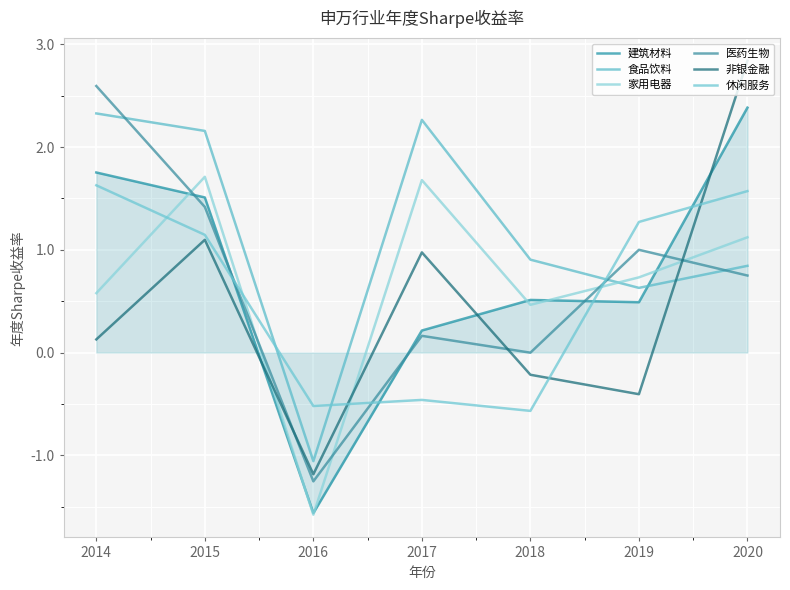

In 家用电器, how many points are higher than both neighbors (excluding endpoints)?

2